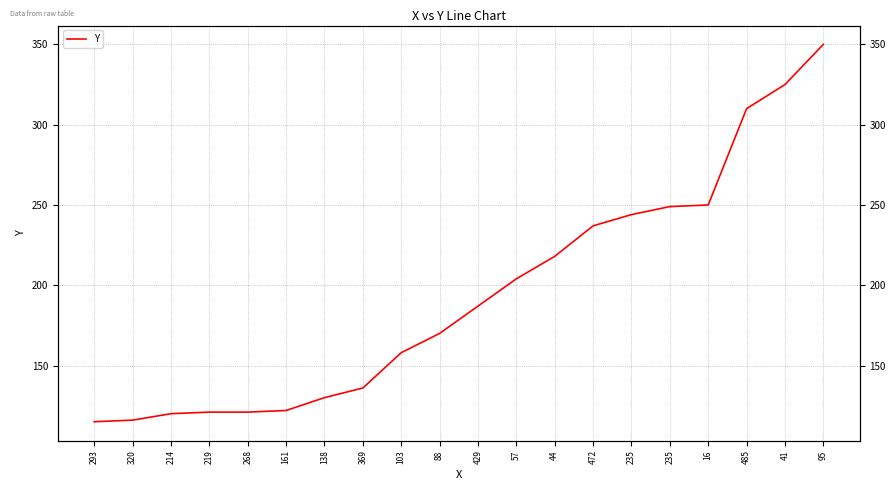

The chart shows a value of 468 at 95. True or false?

False